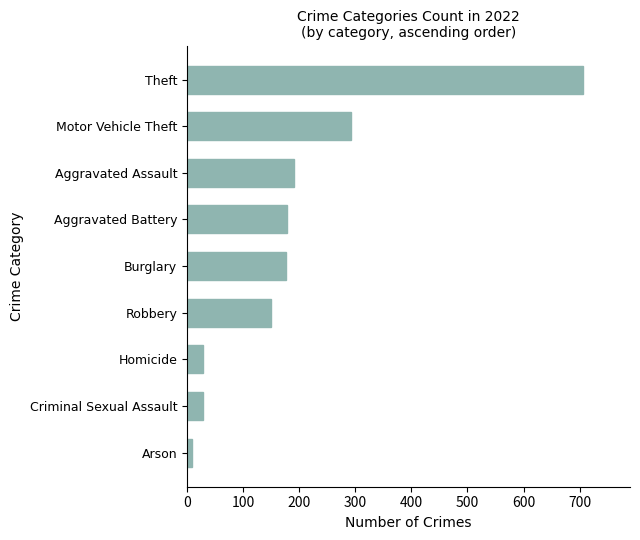

What is the sum of the values at Burglary and Arson?

185